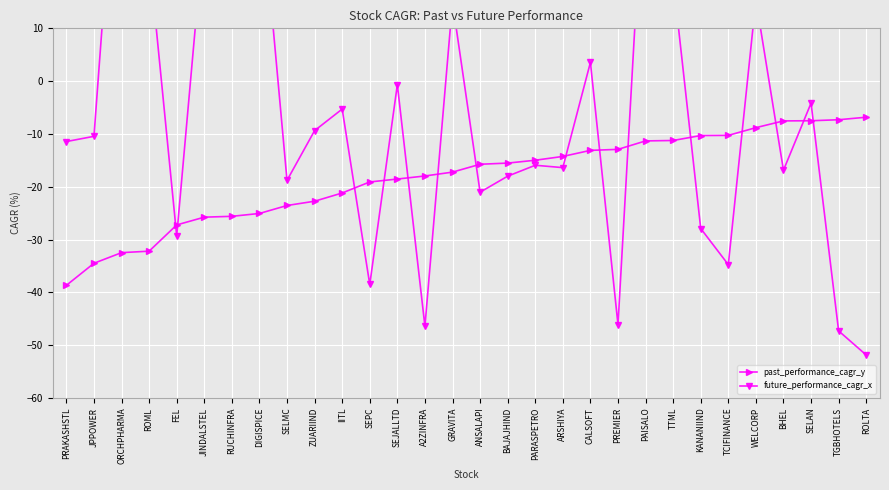

The past_performance_cagr_y series shows -5.0 at PAISALO. True or false?

False